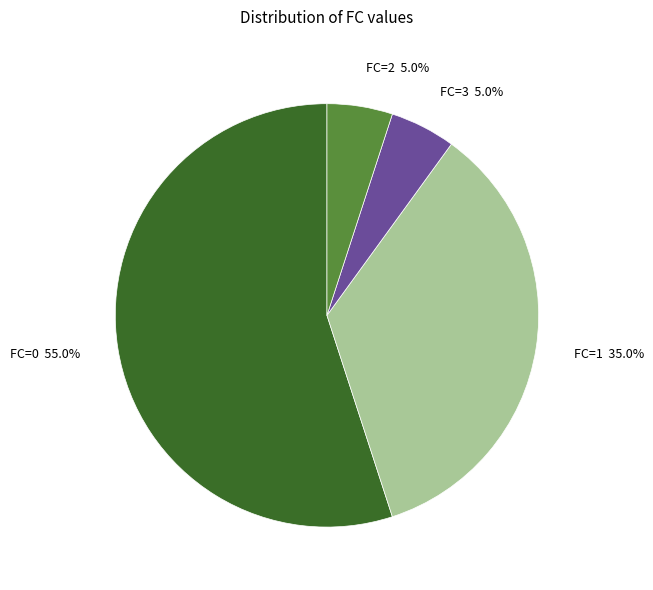

Is there a majority slice in this chart?

Yes